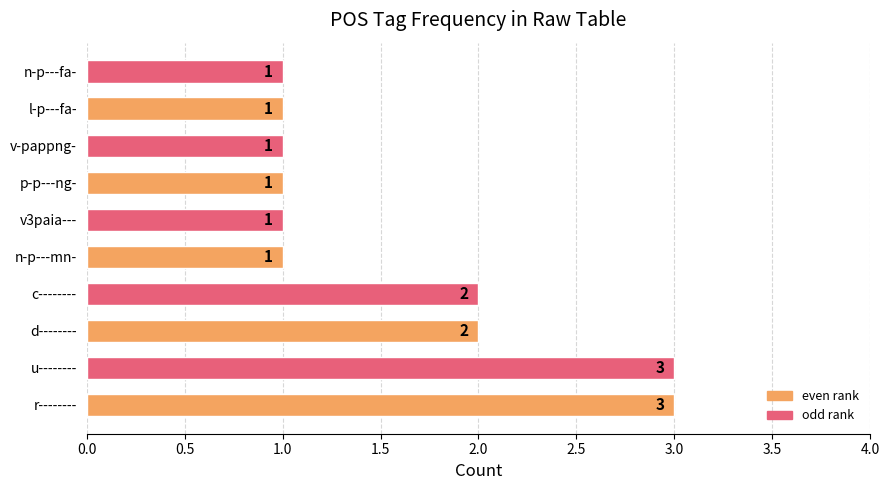

What is the greatest value displayed?

3